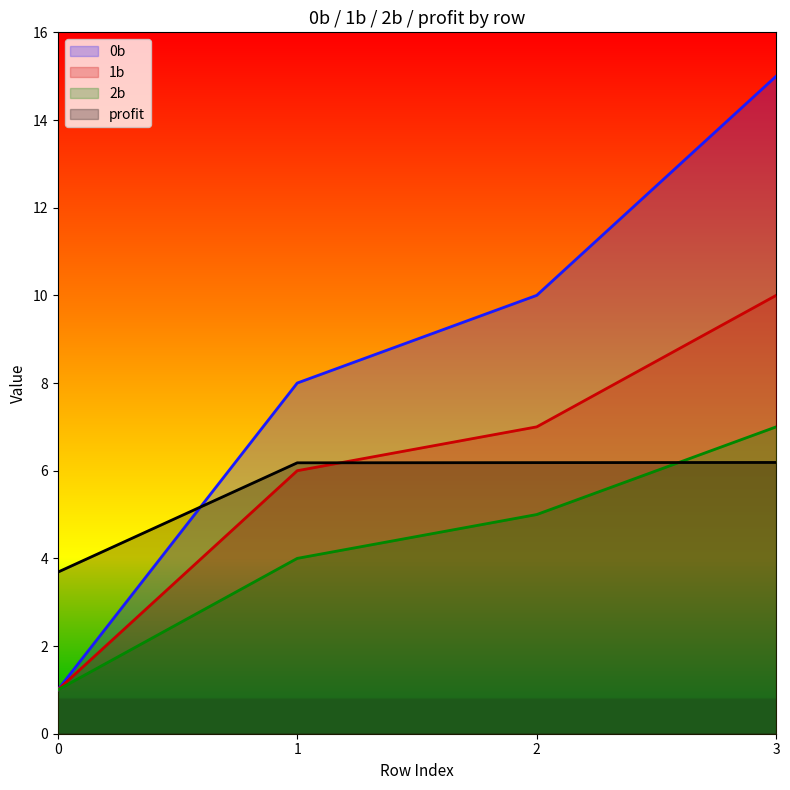

True or false: 0b and profit cross at least once.

True